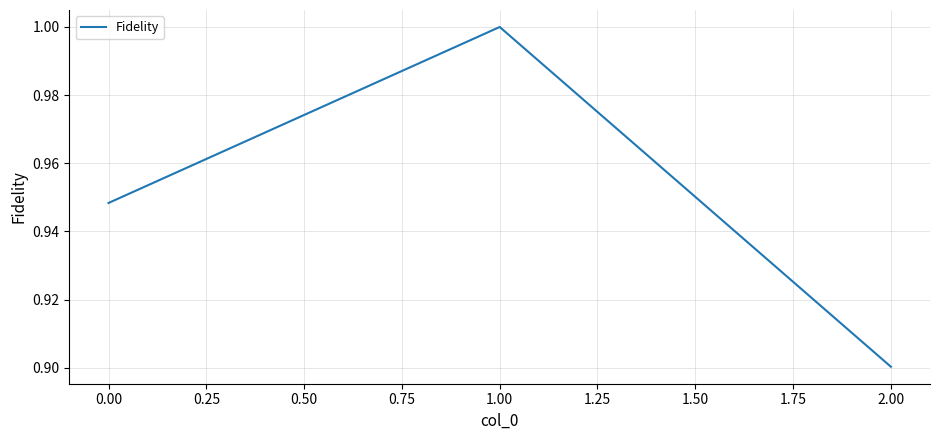

What is the sum of the values at 1.00 and 2.00?

1.9